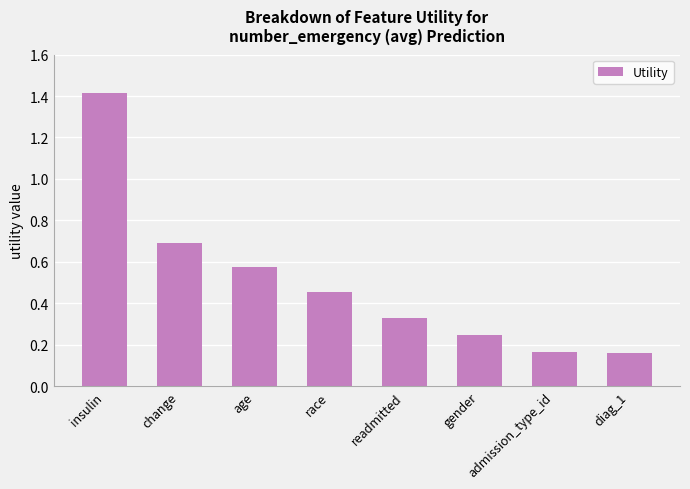

What is the maximum value shown in the chart?

1.4